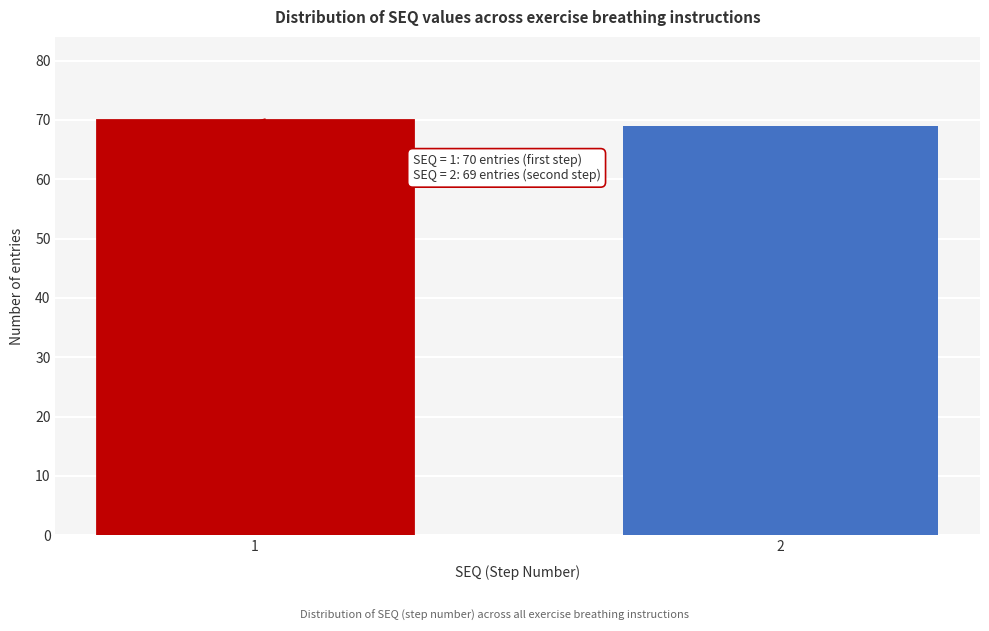

Reading left to right, list all the values displayed in this chart.

1=70	2=69